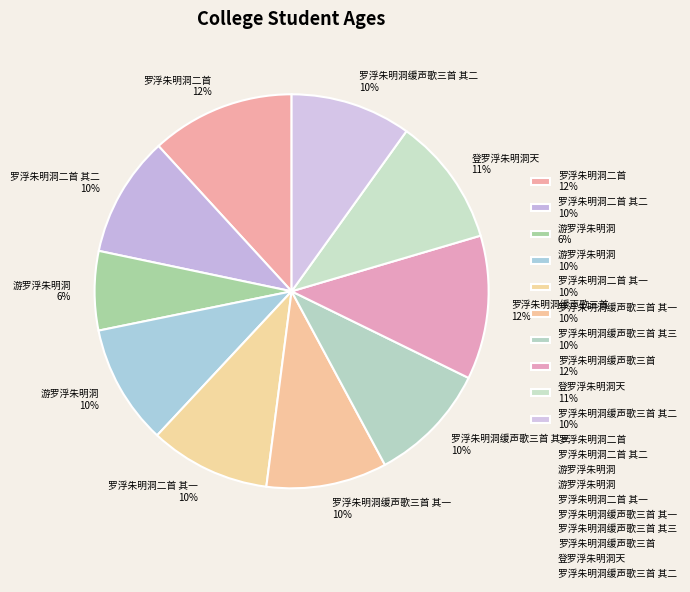

How many slices are in this pie chart?

10